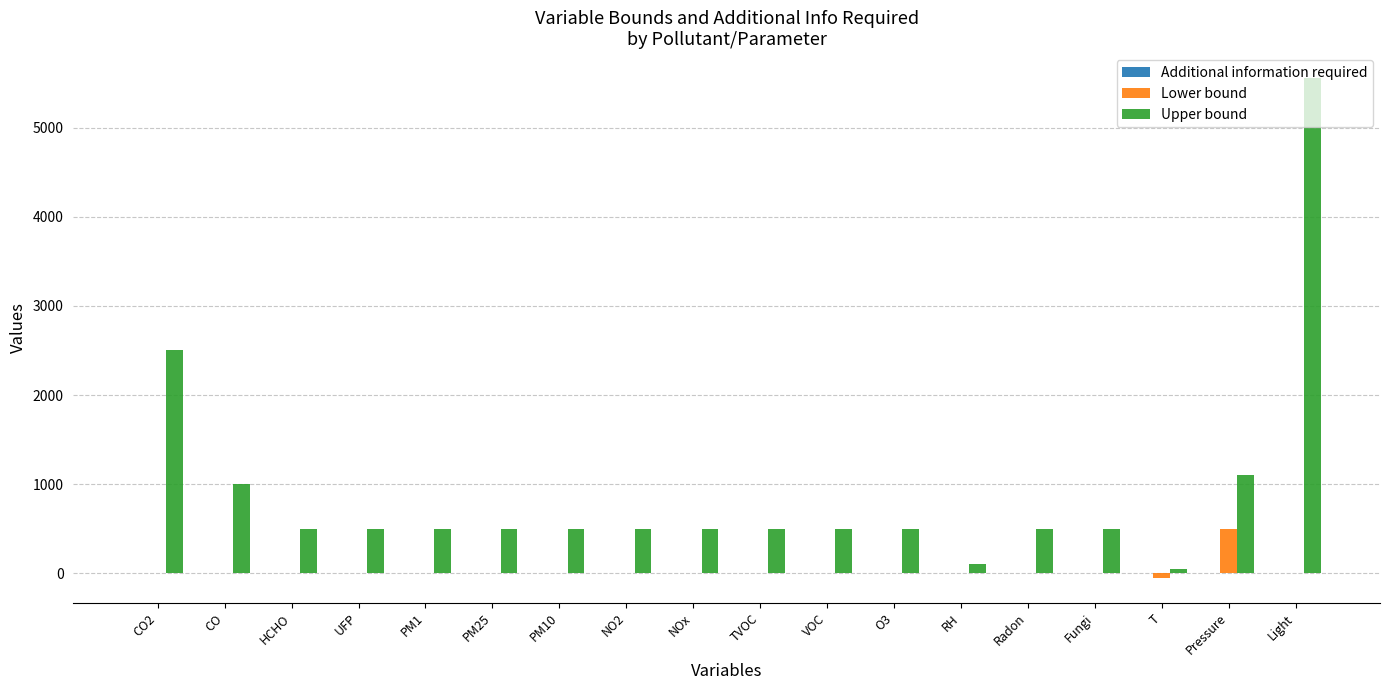

The Upper bound series shows 1574 at CO2. True or false?

False